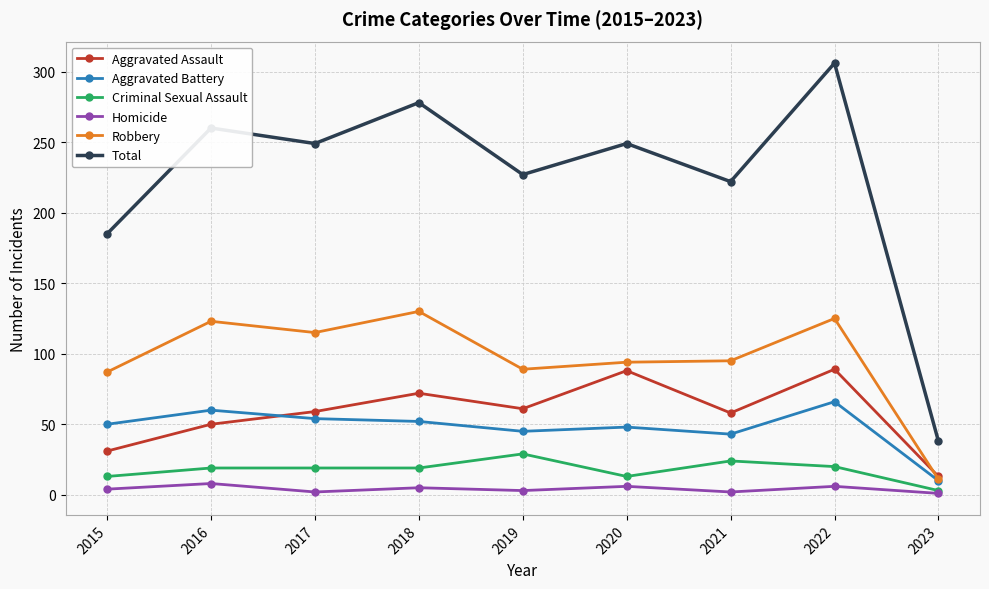

True or false: Criminal Sexual Assault has a value of 7 at 2022.

False